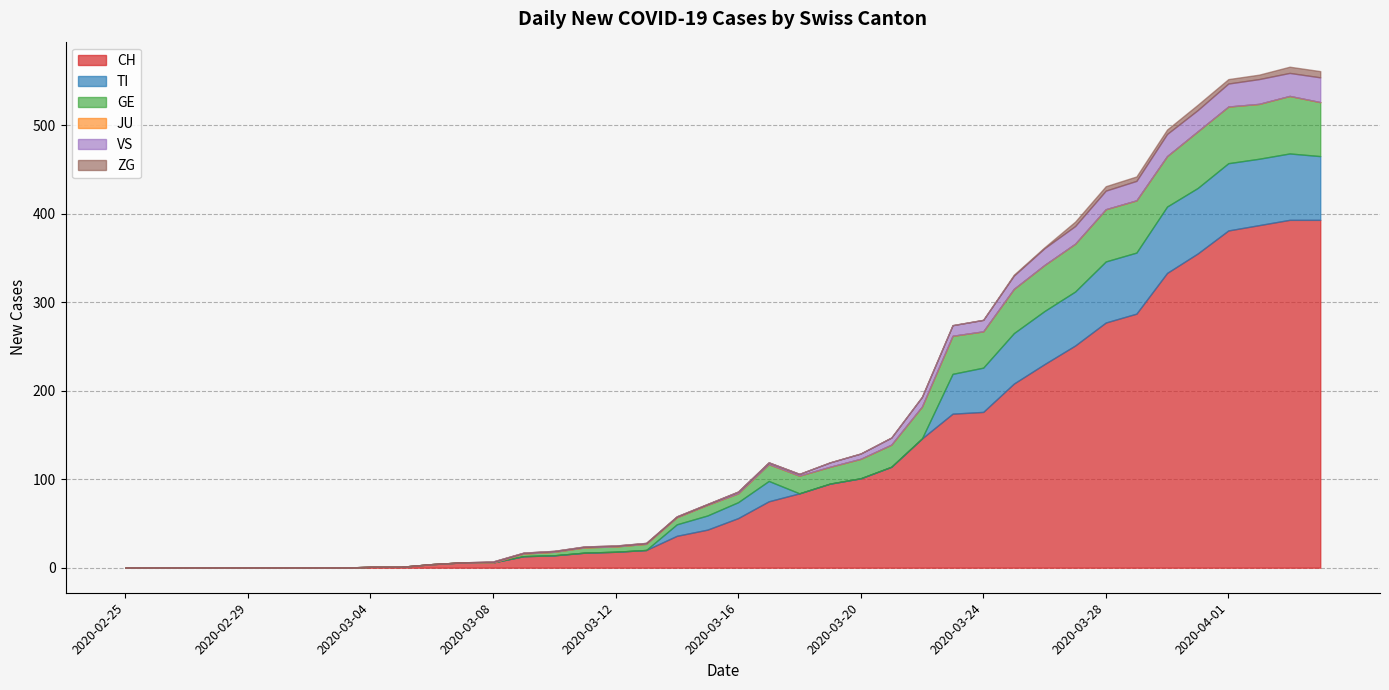

Rank the series at 2020-02-28 from lowest to highest value.

CH, TI, GE, JU, VS, ZG